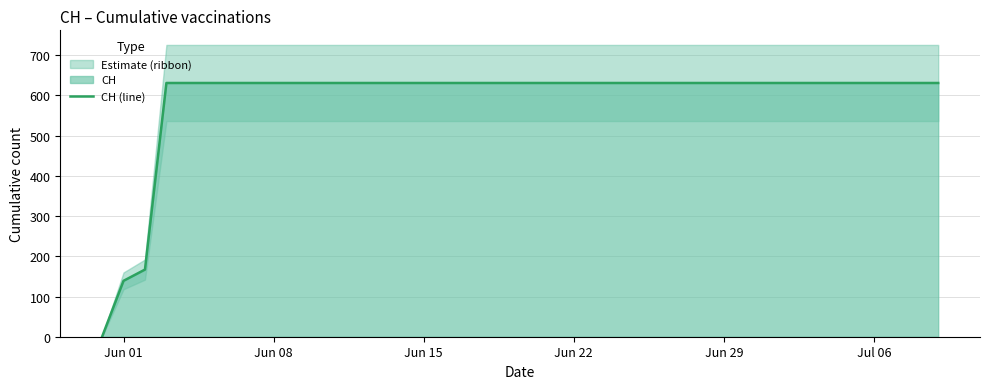

What is the maximum value for CH (line)?

631